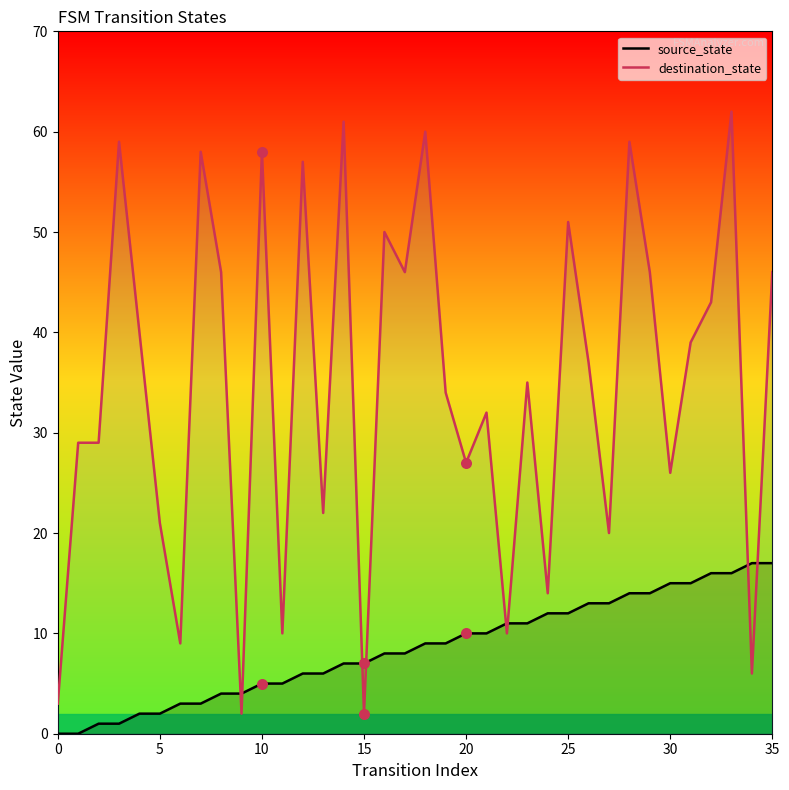

What are all the series names shown in the legend?

source_state, destination_state